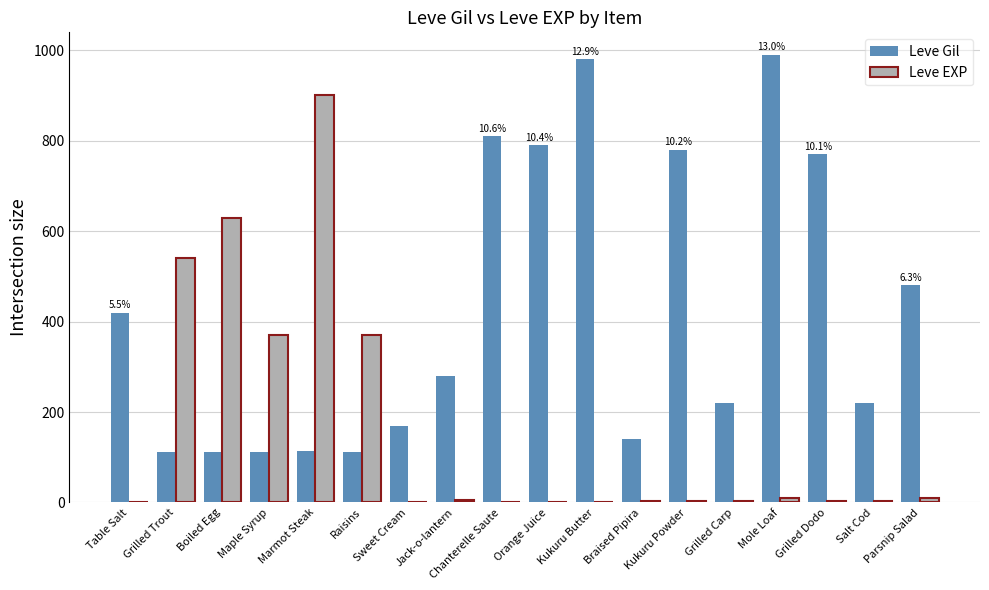

The Leve EXP series shows 370 at Maple Syrup. True or false?

True